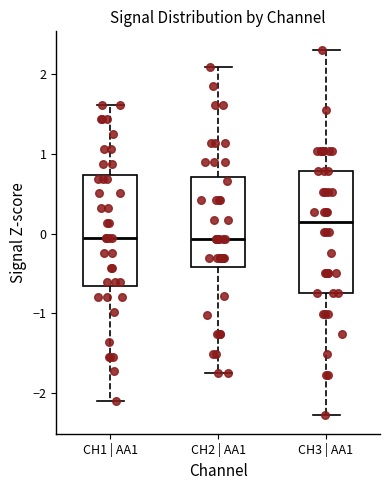

Reading left to right, read every box against the y-axis: the position of its median line, the range the box covers, and the ends of its whiskers. The values are not printed on the chart, so give them approximately, as read against the axis.

CH1 | AA1: median -0.1, box -0.7 to 0.7, whiskers -2.1 to 1.6
CH2 | AA1: median -0.1, box -0.4 to 0.7, whiskers -1.7 to 2.1
CH3 | AA1: median 0.1, box -0.8 to 0.8, whiskers -2.3 to 2.3